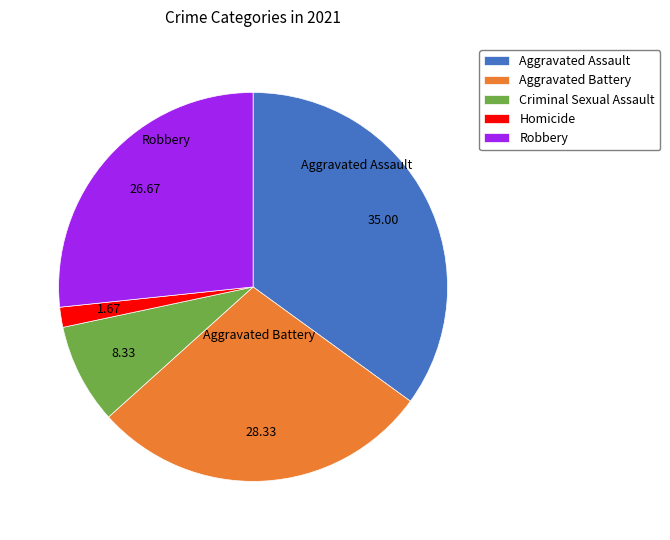

Is the sum of Homicide and Aggravated Battery greater than half?

No